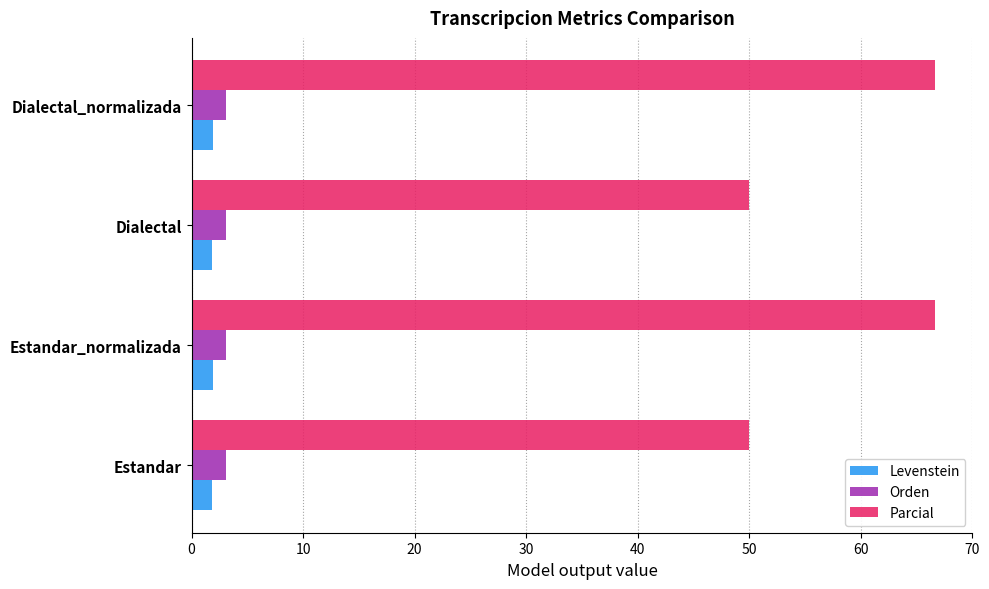

Which series has the largest range (max minus min)?

Parcial